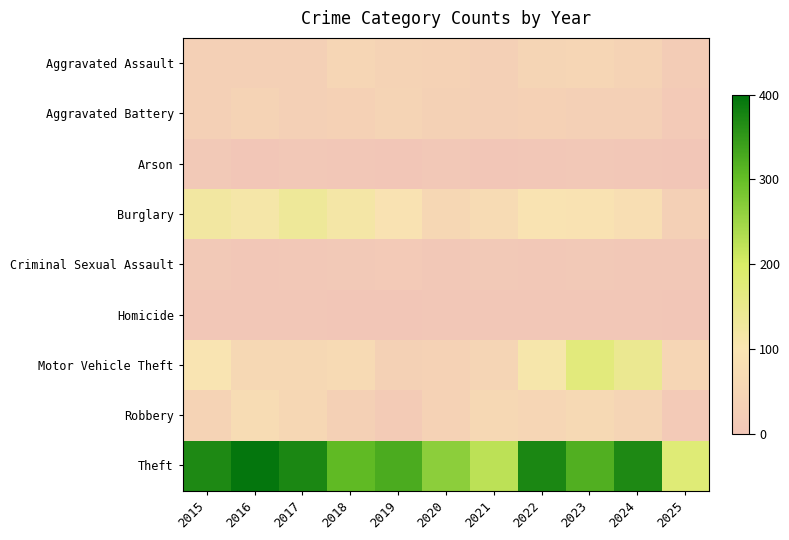

Which label corresponds to the smallest value in the chart?

2021